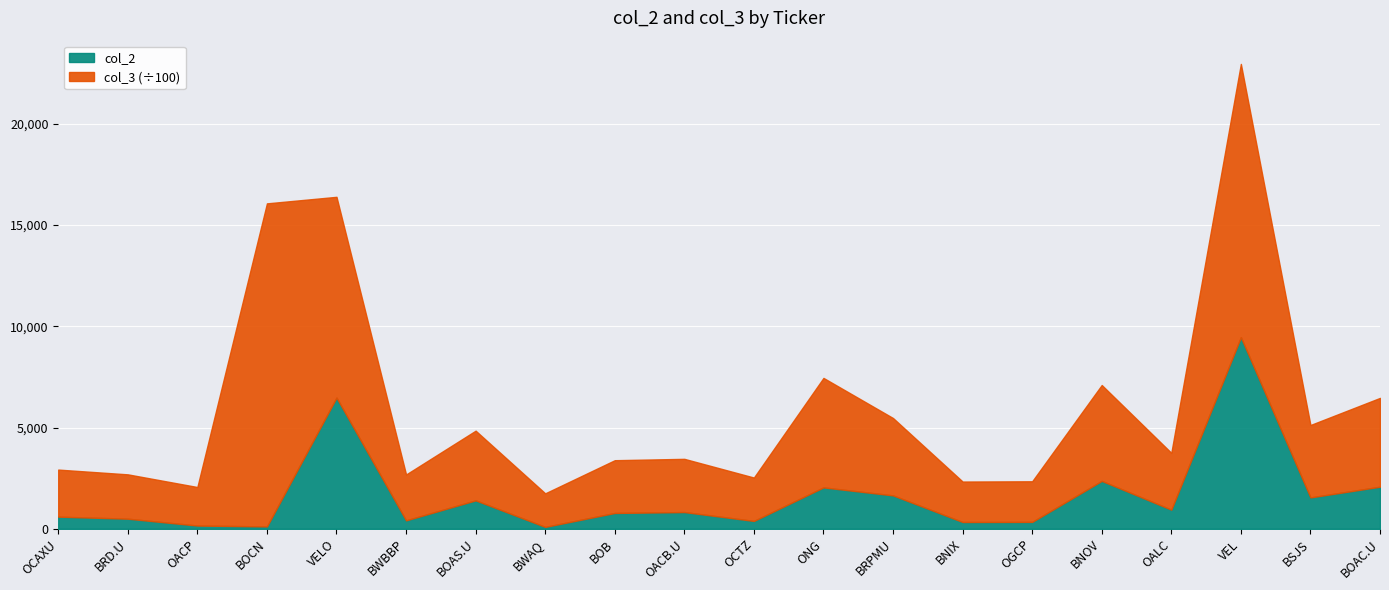

How many values are below 828?

10